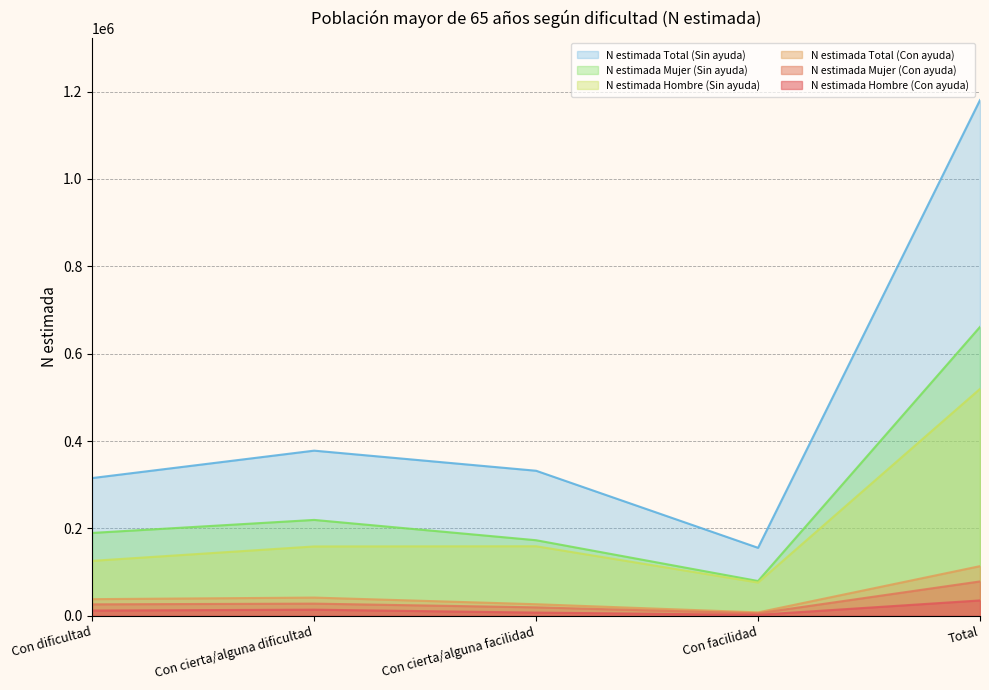

What is the lowest value of the N estimada Total (Con ayuda) series?

7648